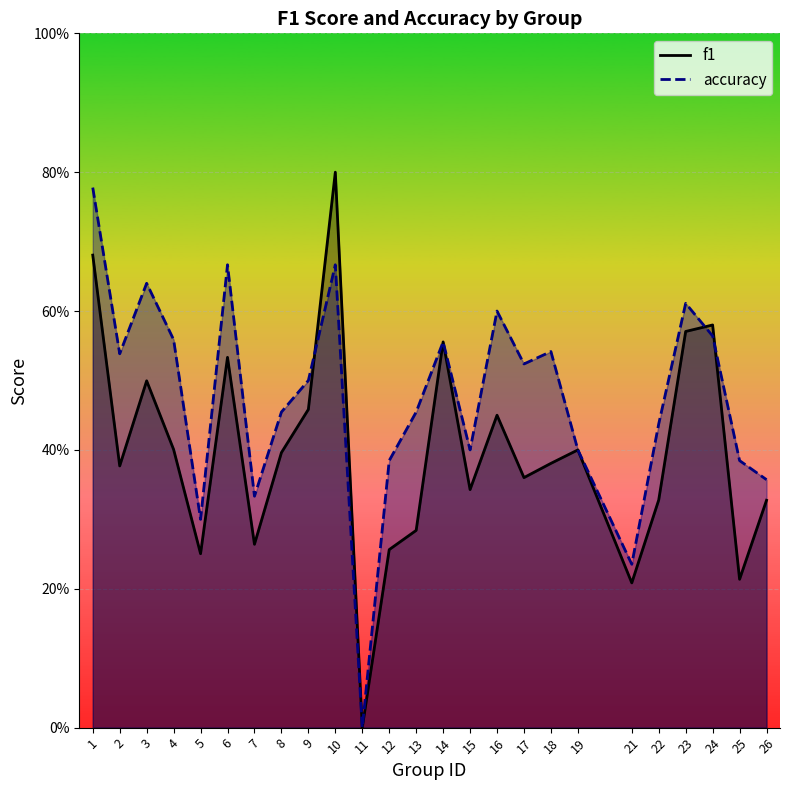

Does the chart display data point markers on the line(s)?

No